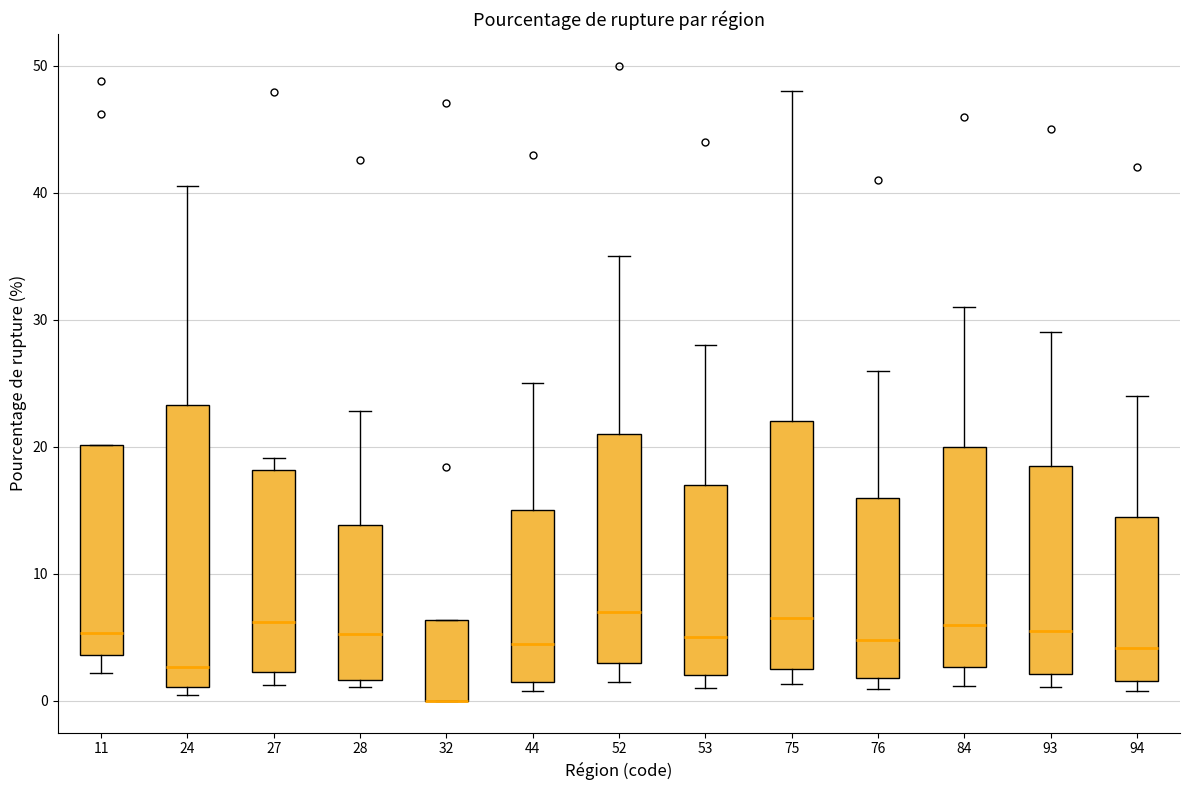

Reading left to right, read every box against the y-axis: the position of its median line, the range the box covers, and the ends of its whiskers. The values are not printed on the chart, so give them approximately, as read against the axis.

11: median 5, box 4 to 20, whiskers 2 to 20
24: median 3, box 1 to 23, whiskers 0 to 41
27: median 6, box 2 to 18, whiskers 1 to 19
28: median 5, box 2 to 14, whiskers 1 to 23
32: median 0 (drawn on the box's lower edge), box 0 to 6, whiskers 0 to 6
44: median 5, box 2 to 15, whiskers 1 to 25
52: median 7, box 3 to 21, whiskers 2 to 35
53: median 5, box 2 to 17, whiskers 1 to 28
75: median 7, box 3 to 22, whiskers 1 to 48
76: median 5, box 2 to 16, whiskers 1 to 26
84: median 6, box 3 to 20, whiskers 1 to 31
93: median 6, box 2 to 19, whiskers 1 to 29
94: median 4, box 2 to 15, whiskers 1 to 24